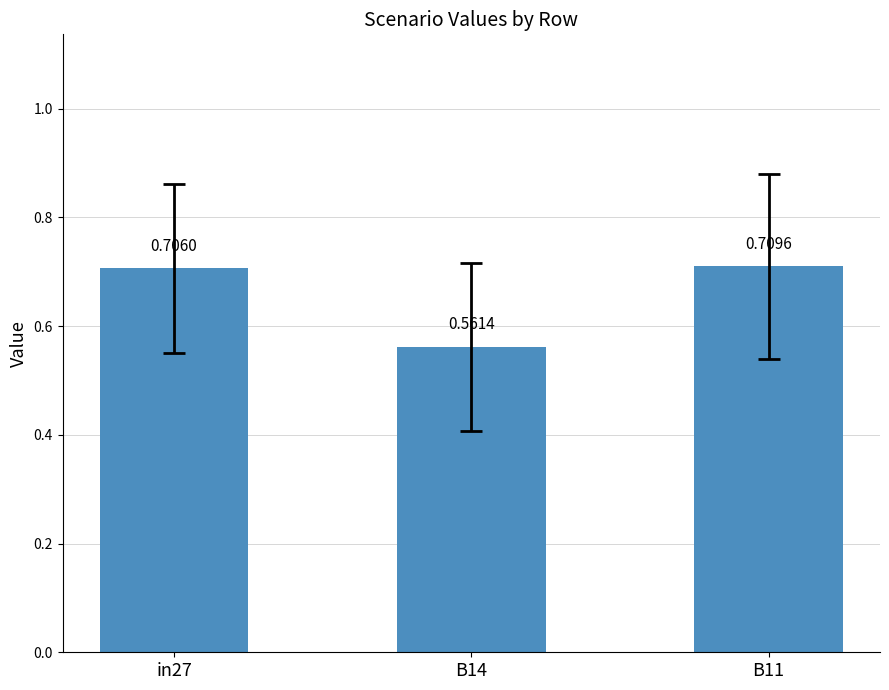

List the labels in order of value, smallest first.

B14, in27, B11